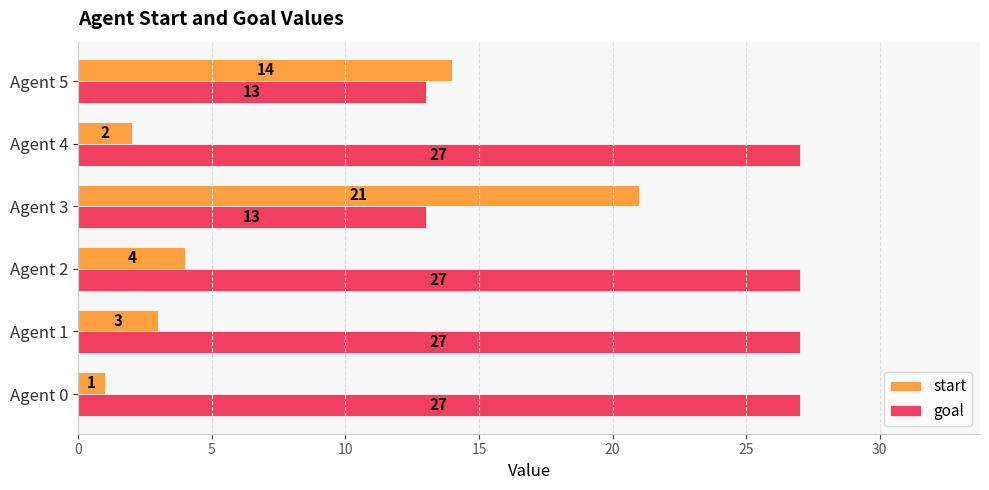

List the labels in order of start value, largest first.

Agent 3, Agent 5, Agent 2, Agent 1, Agent 4, Agent 0